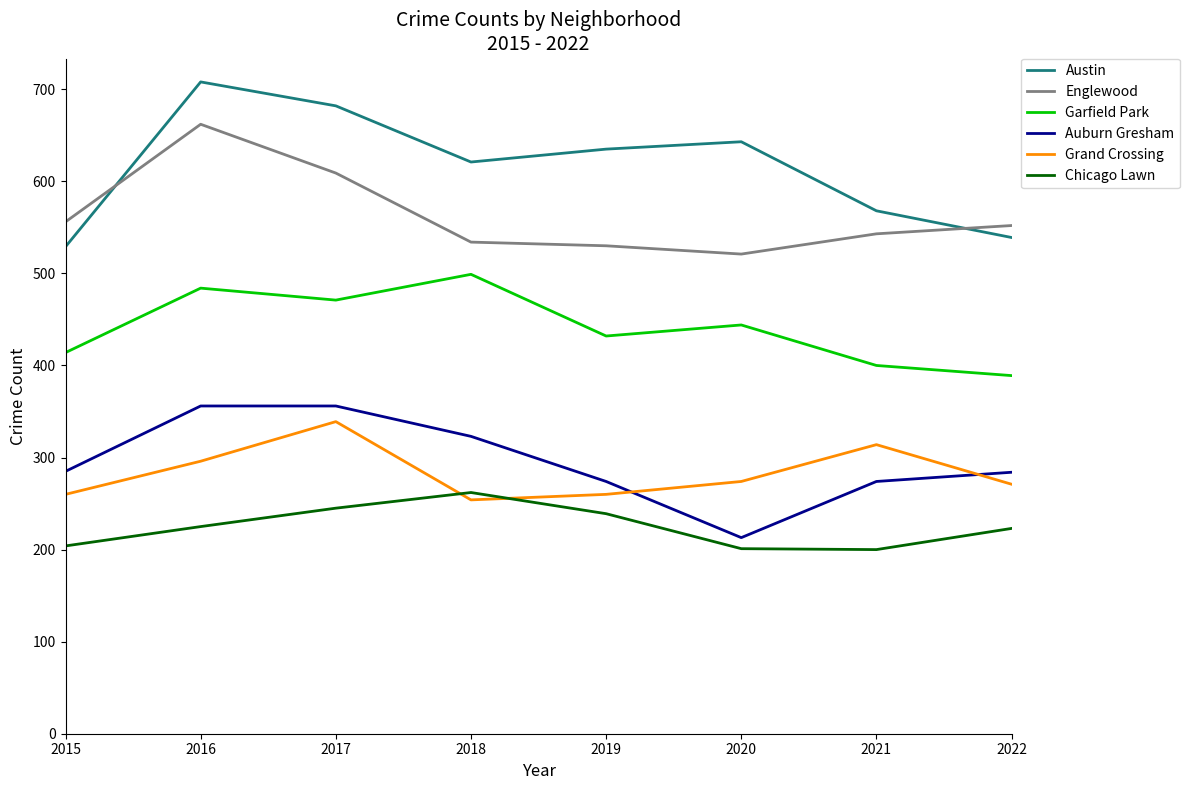

Is the value of Garfield Park at 2019 greater than the value of Auburn Gresham at 2018?

Yes